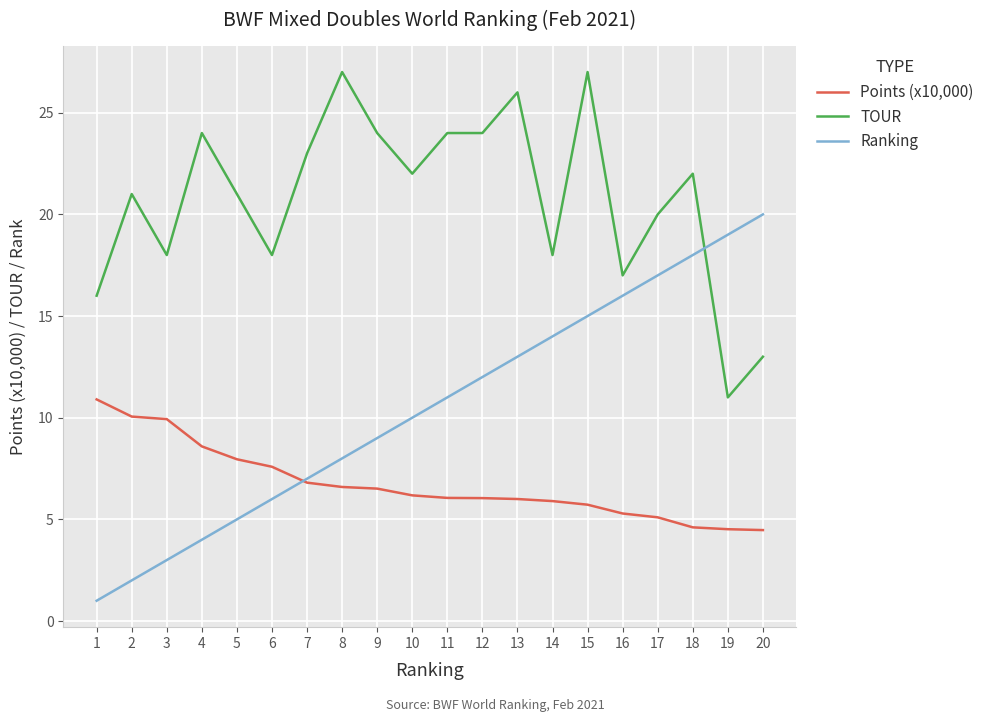

Between 7 and 11, which series saw the biggest shift?

Ranking